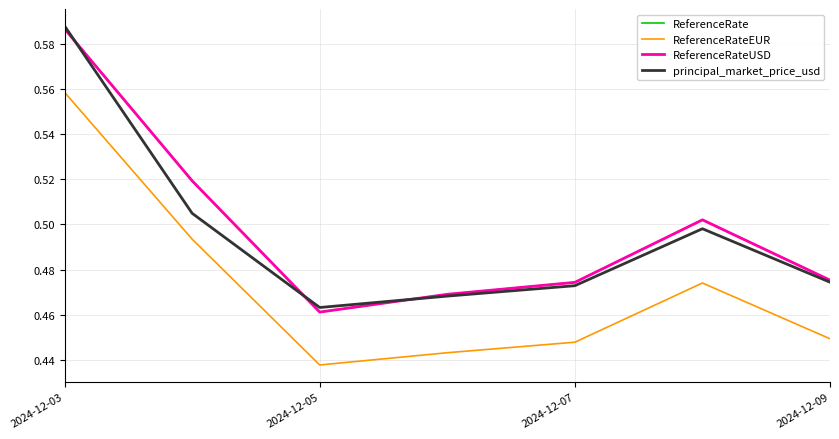

Is this an area chart (filled region under the line)?

No